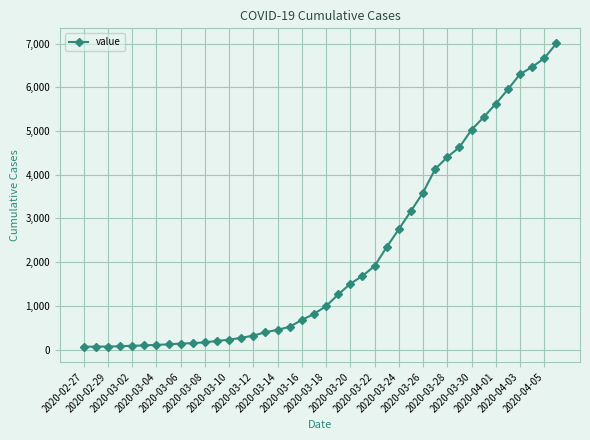

What is the greatest value displayed?

7003